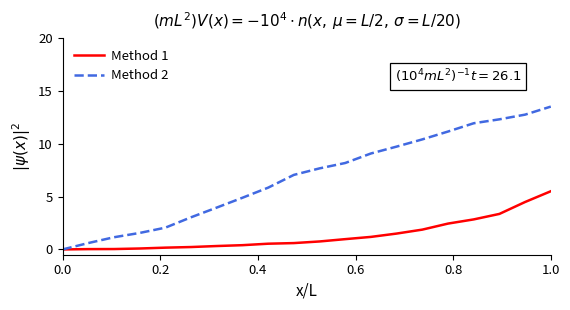

Which series has the largest total across all categories?

Method 2